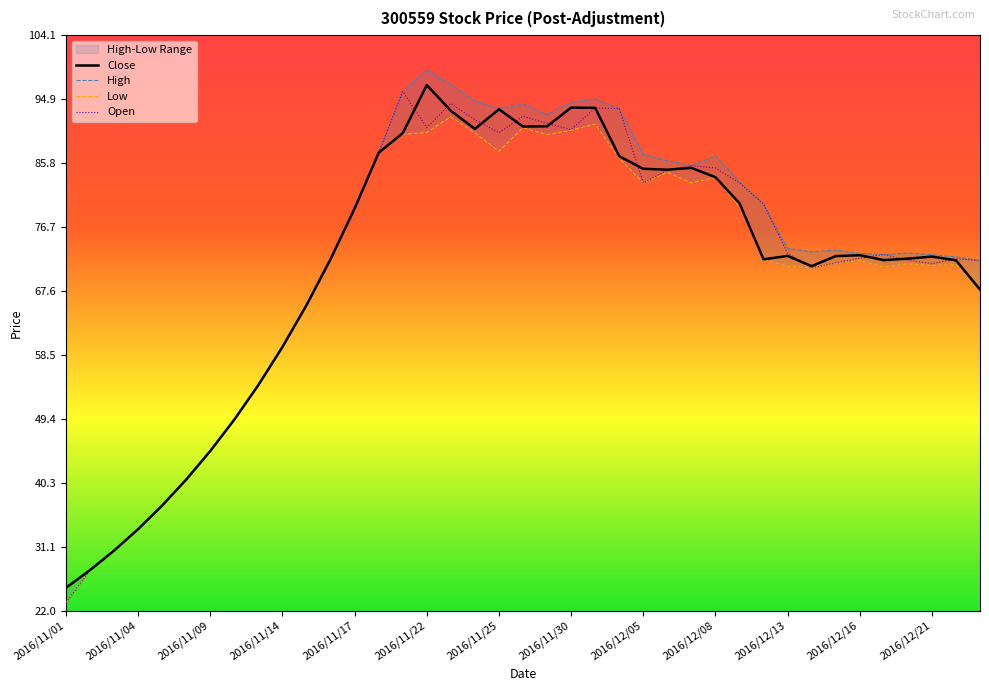

How many data points in High are above 73?

21